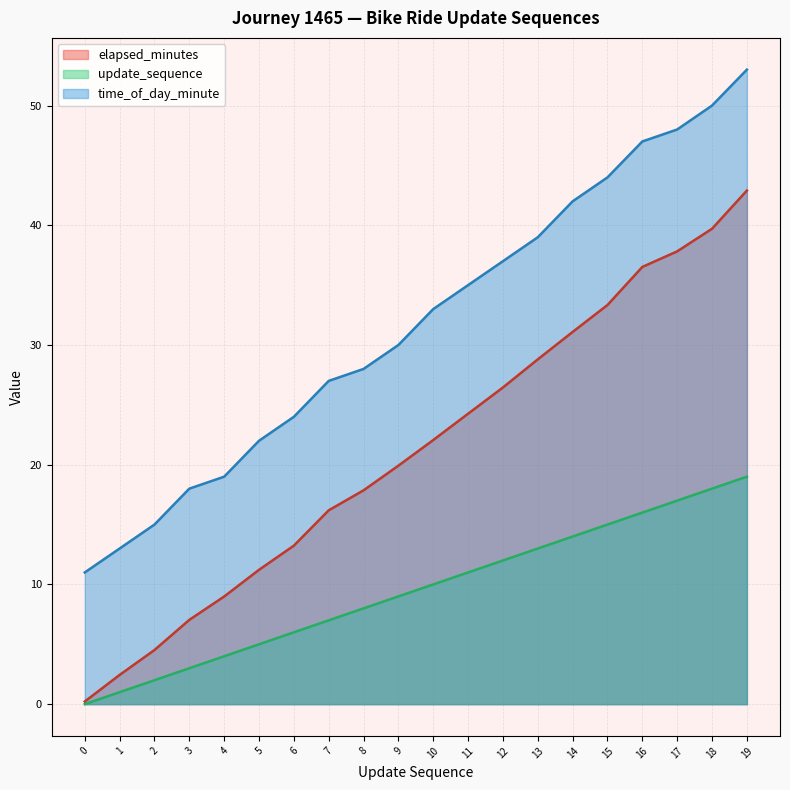

True or false: time_of_day_minute and update_sequence cross at least once.

False